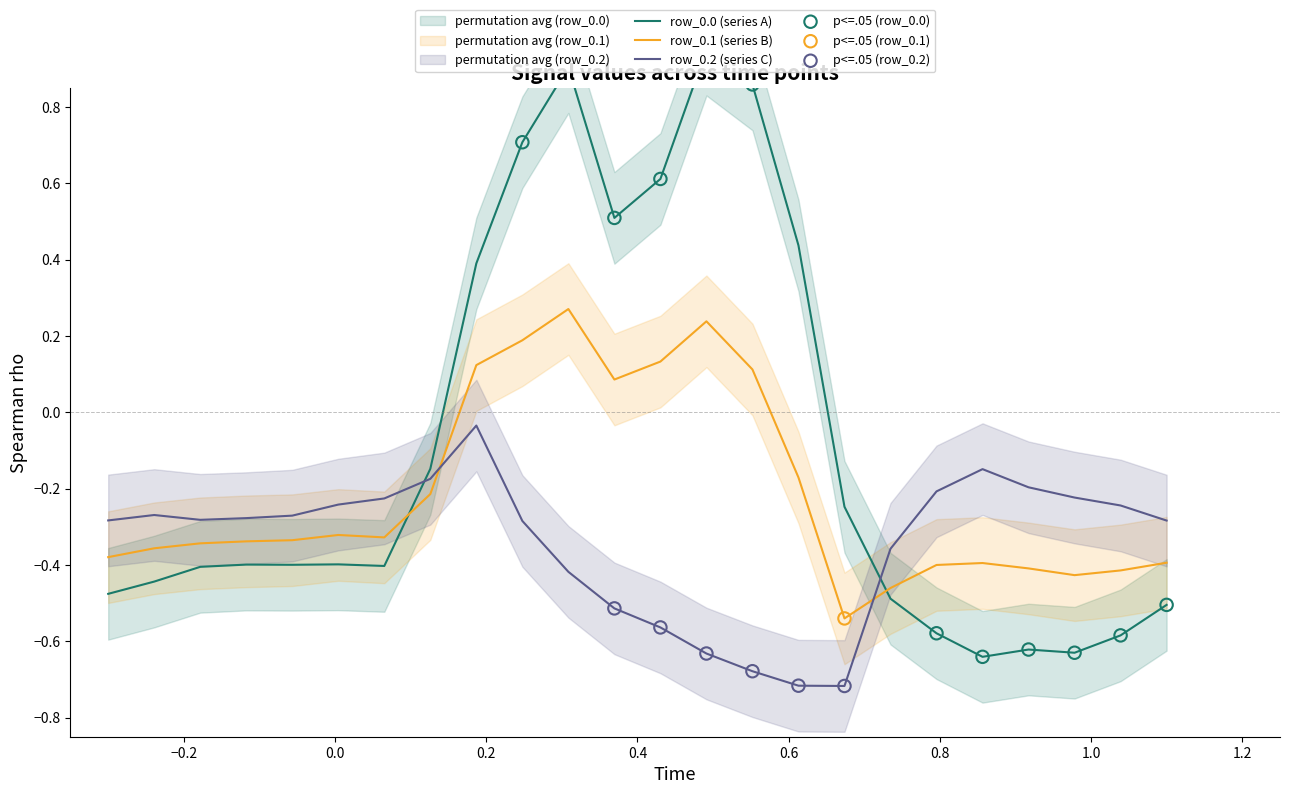

At how many categories does at least one series exceed 0?

8